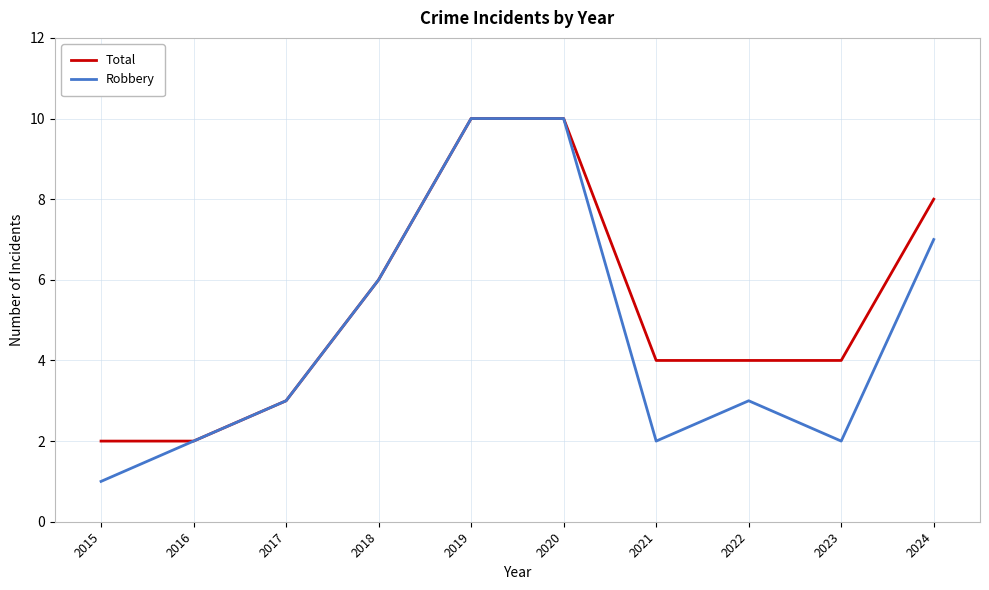

What is the sum of the Robbery values at 2020 and 2023?

12